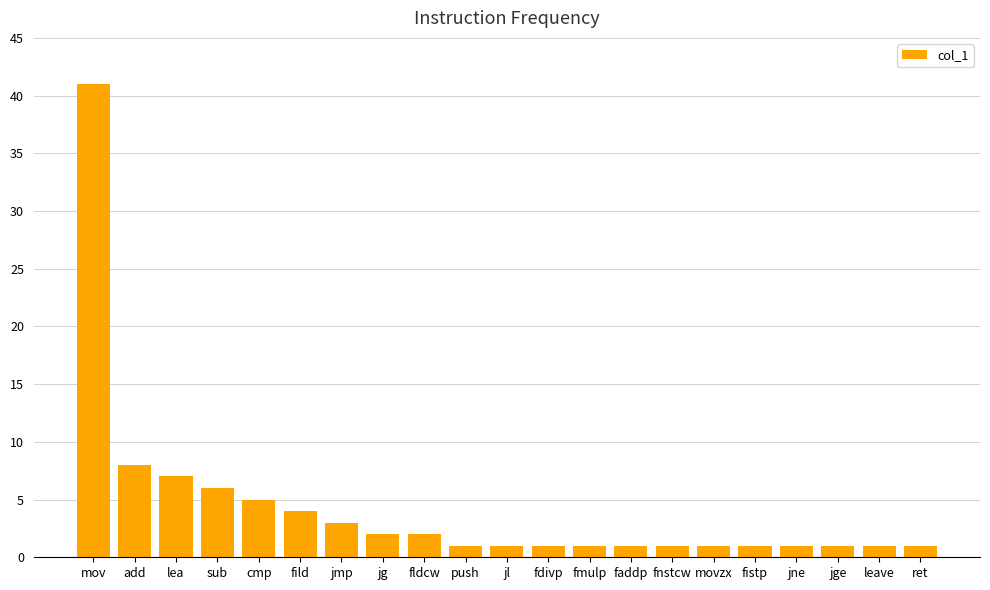

What is the change in value from sub to jge?

-5